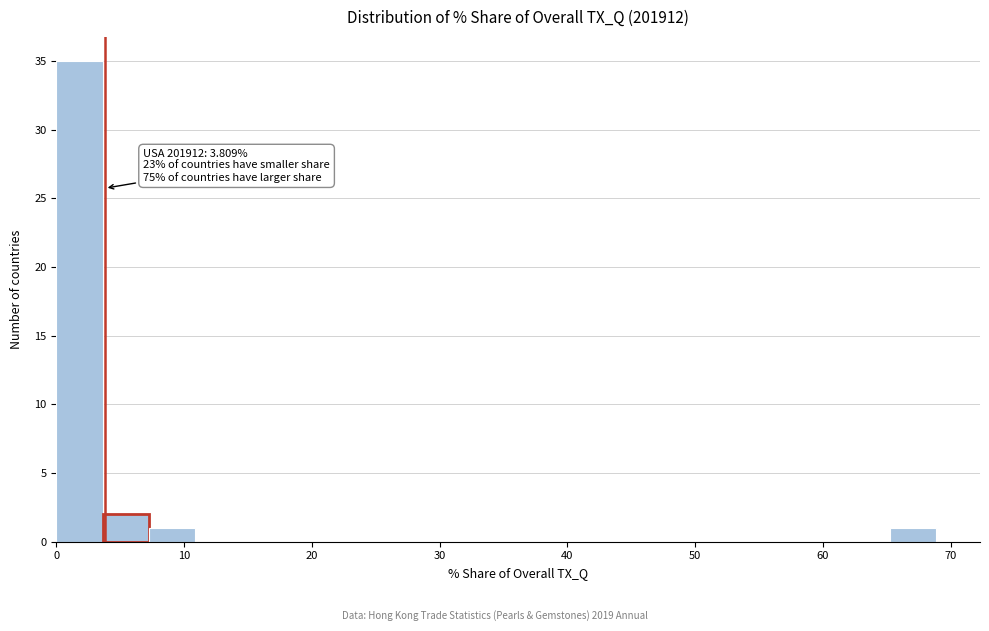

Read against the x-axis, roughly where is the centre of the tallest bar?

2